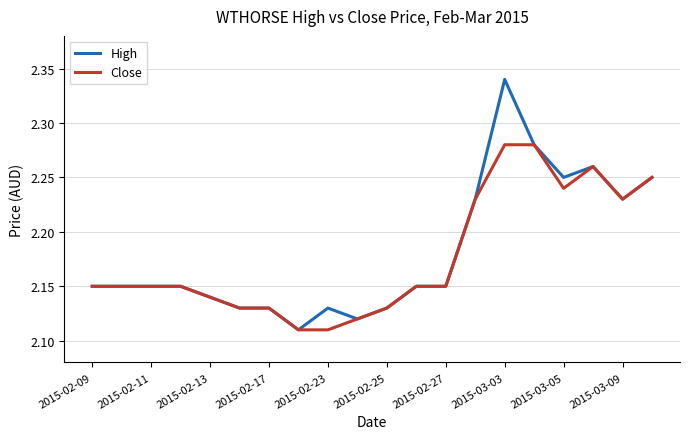

Rank the series by their maximum value, from highest to lowest.

High, Close